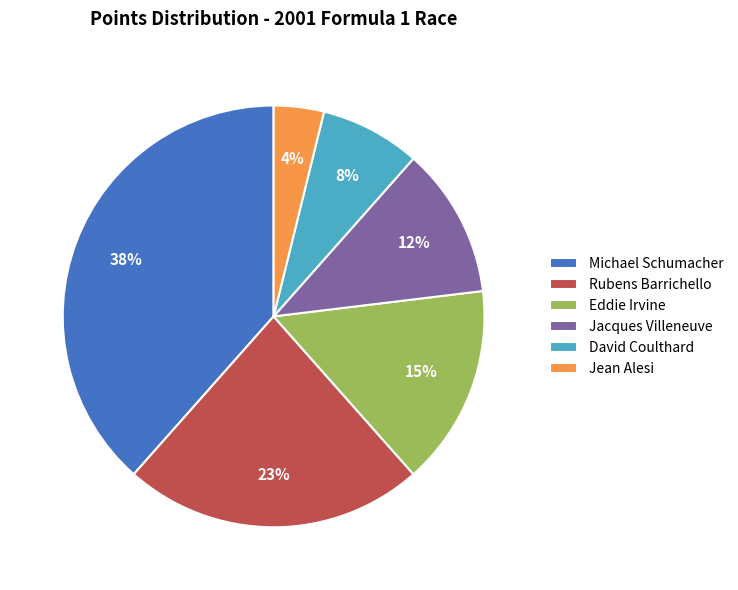

Is there a majority slice in this chart?

No